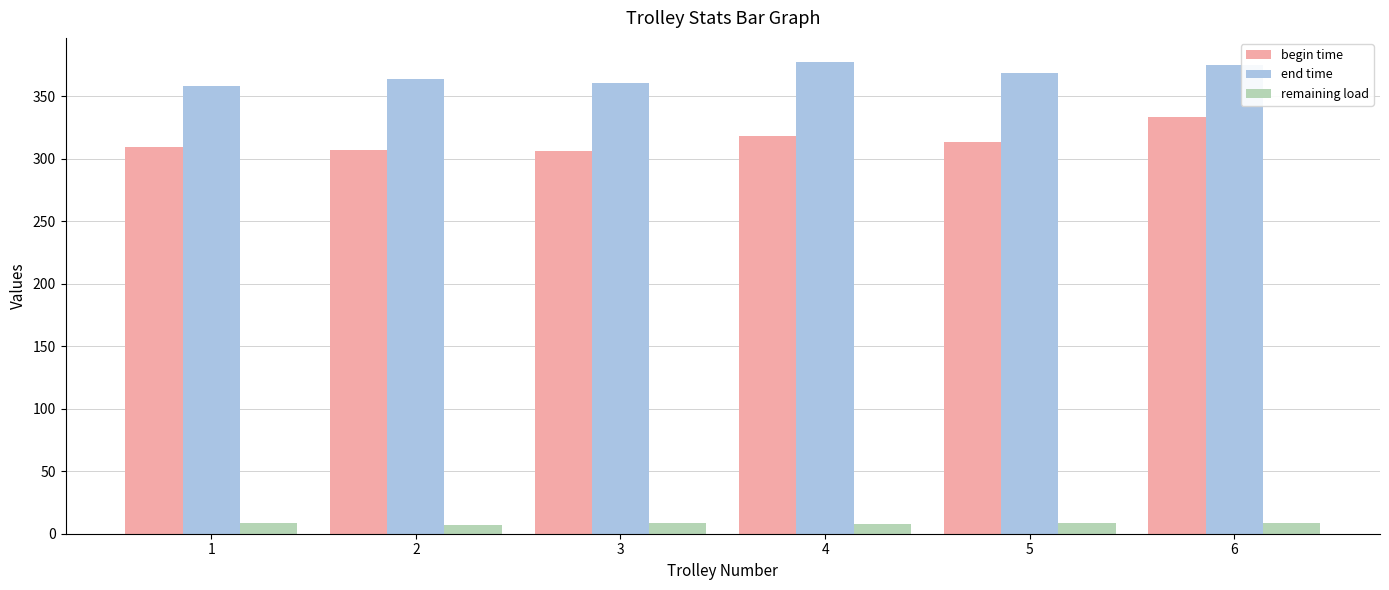

The value of end time at 2 is 115.1. True or false?

False